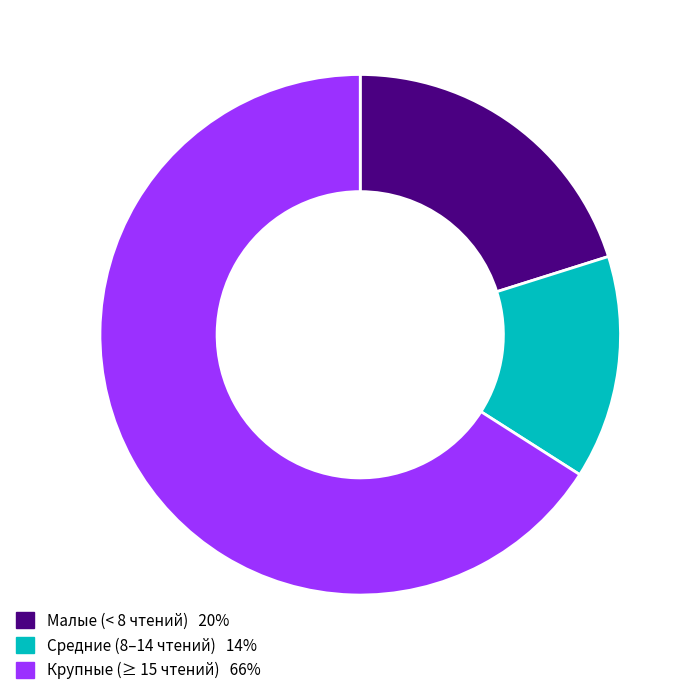

Is there any slice that represents more than half of the pie?

Yes